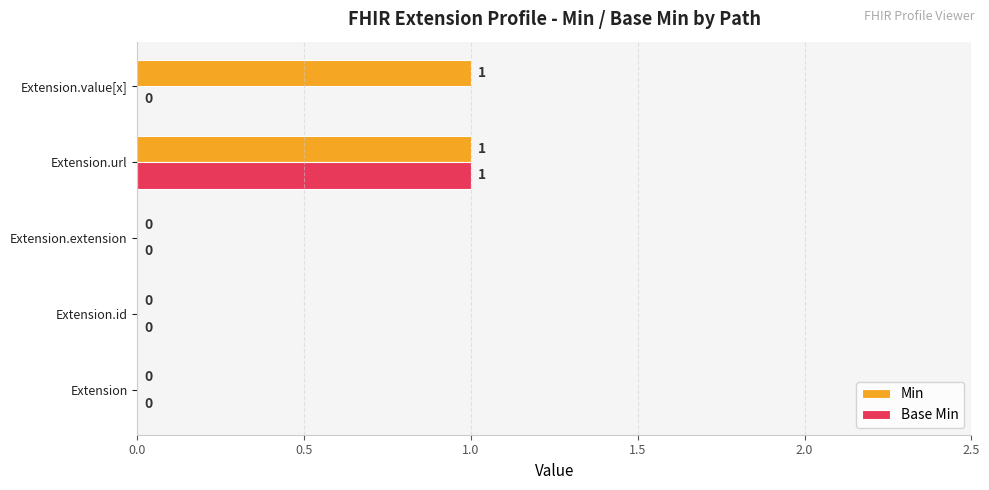

Which series changed the most between Extension and Extension.value[x]?

Min